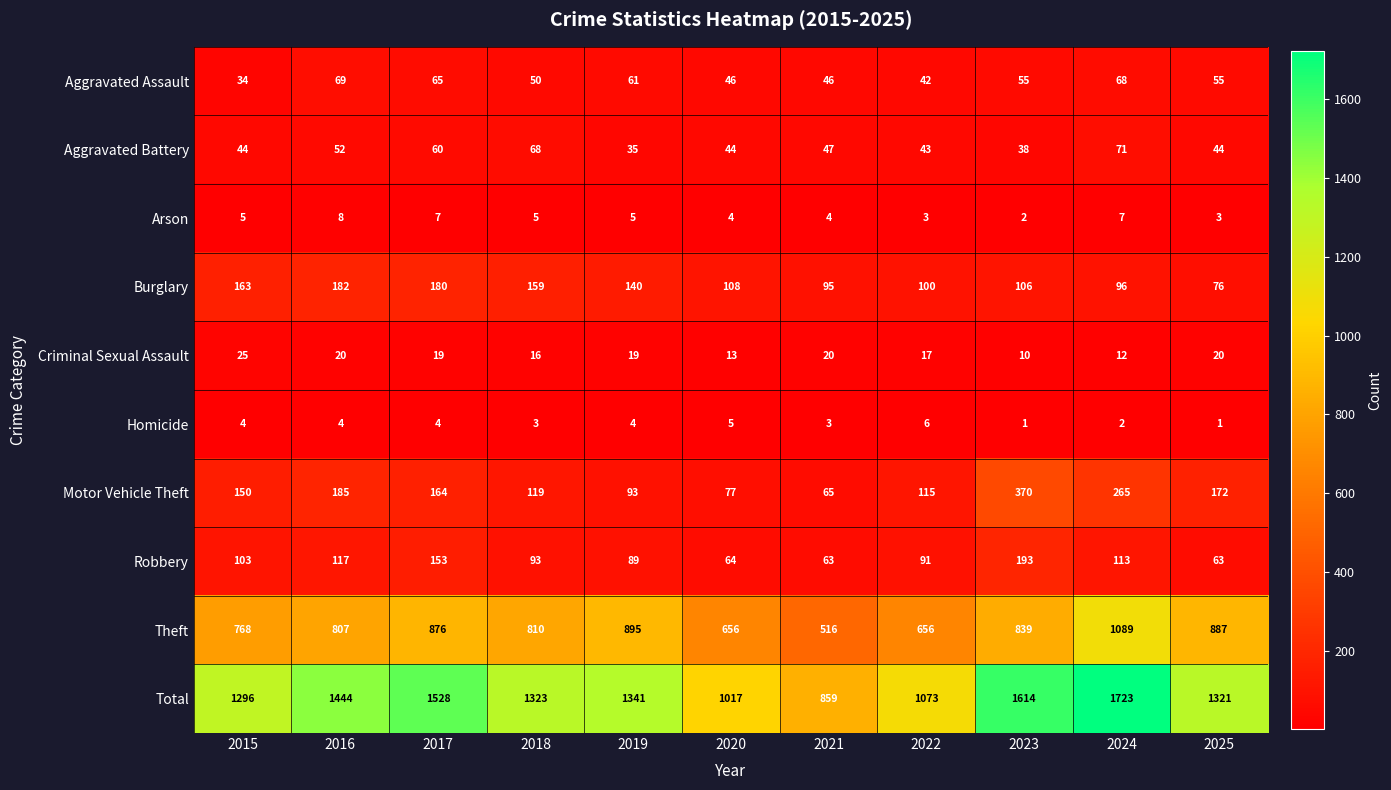

List the series in order of their peak value, lowest first.

Homicide, Arson, Criminal Sexual Assault, Aggravated Assault, Aggravated Battery, Burglary, Robbery, Motor Vehicle Theft, Theft, Total